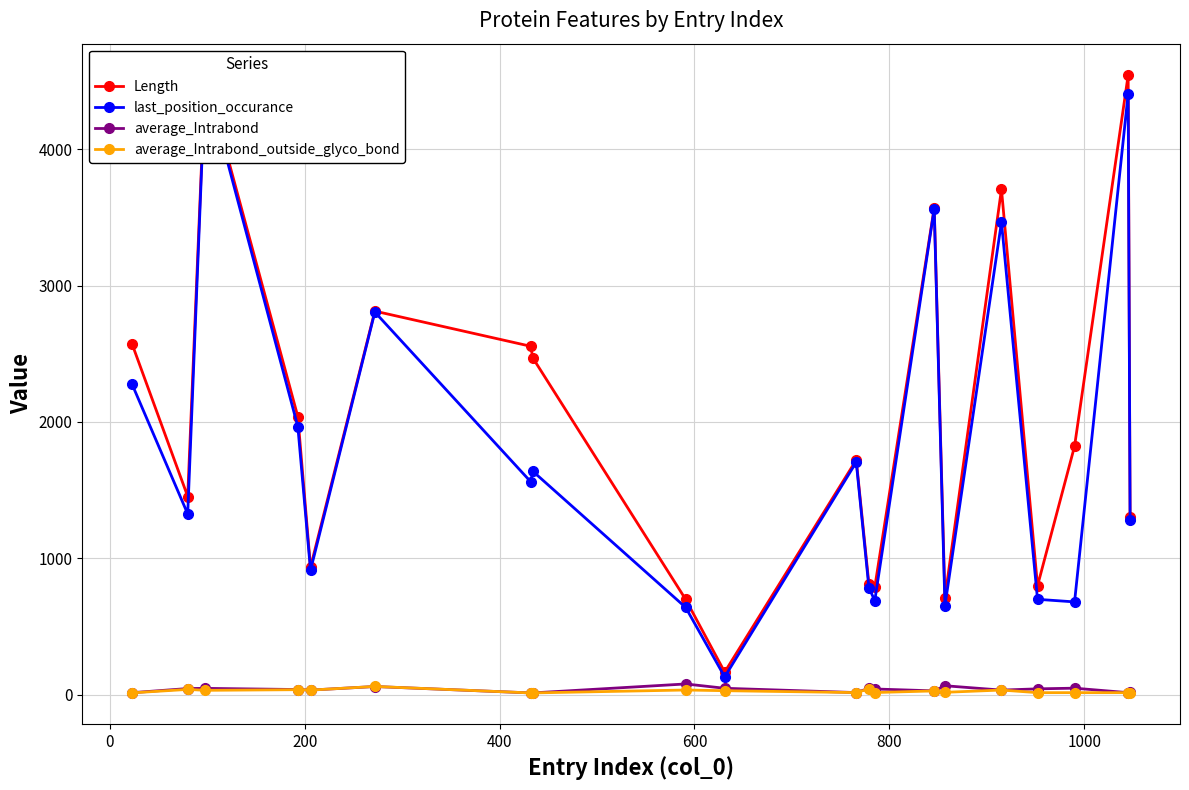

What is the difference between the second highest and second lowest values in the Length series?

3846.0